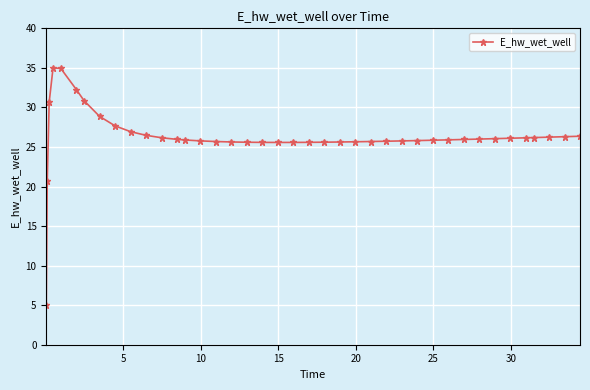

Does the chart display data point markers on the line(s)?

Yes